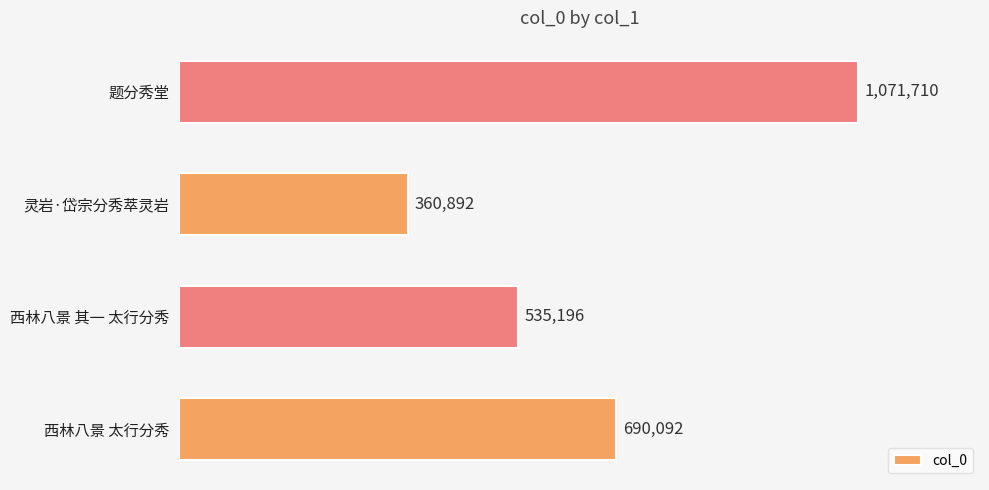

List the labels in order of value, smallest first.

灵岩·岱宗分秀萃灵岩, 西林八景 其一 太行分秀, 西林八景 太行分秀, 题分秀堂